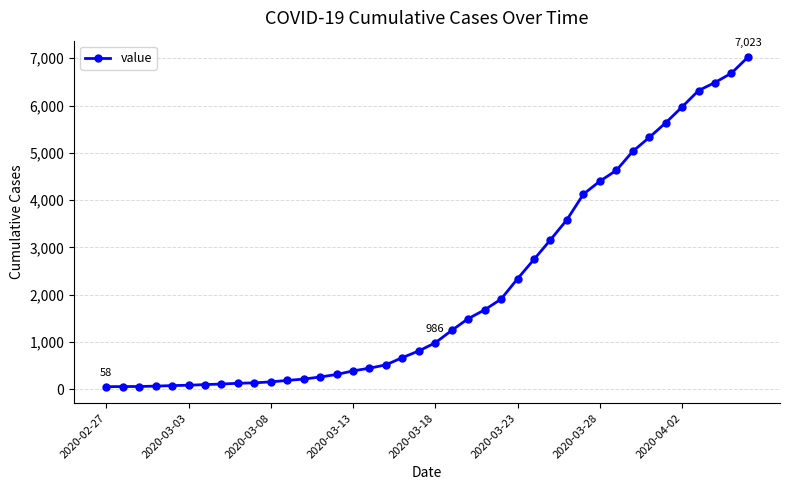

What is the maximum value shown in the chart?

7023